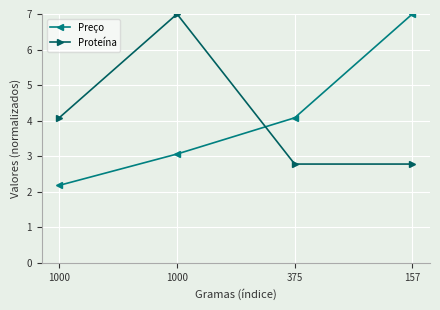

How many times do Proteína and Preço cross each other?

1